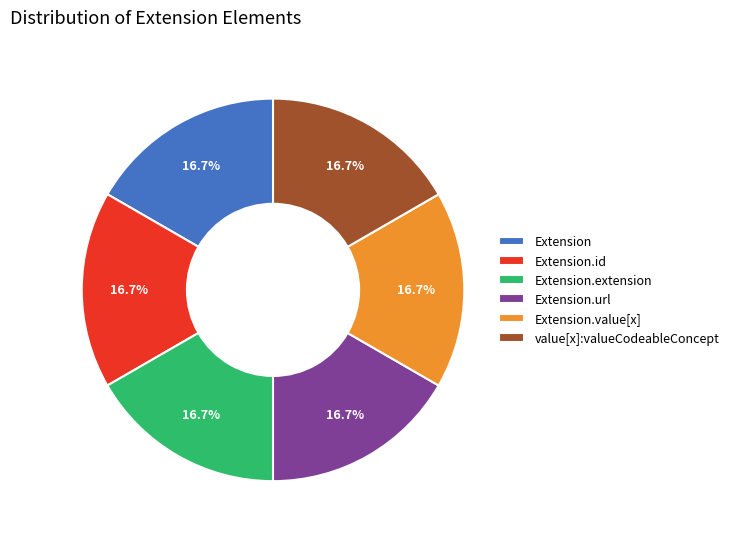

Is Extension.url the majority of the pie?

No